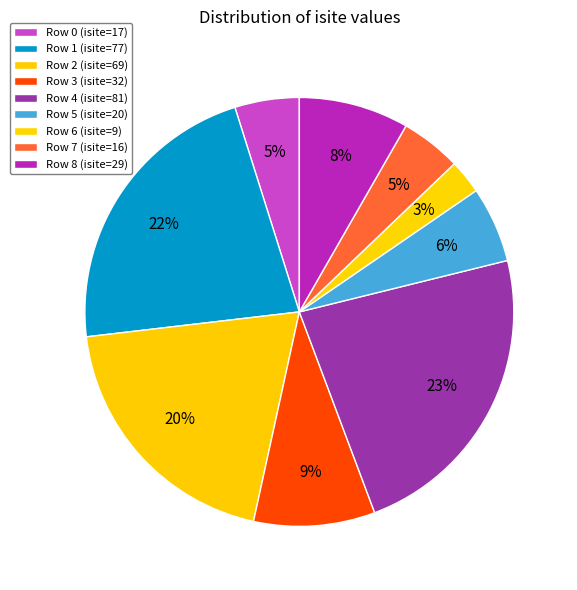

Which category has the smallest portion of the pie?

6